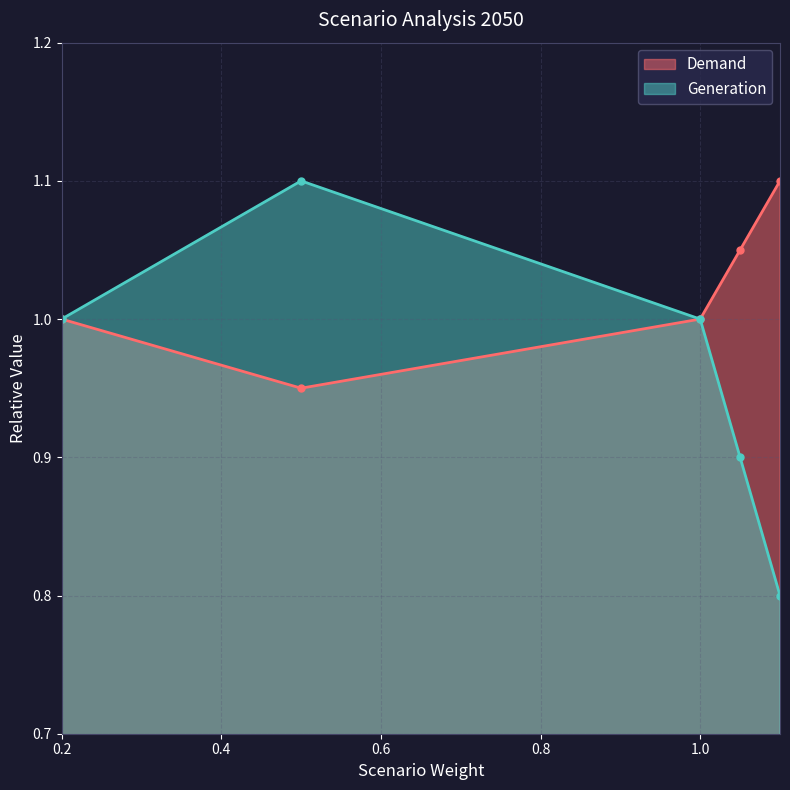

The value of Demand at 1.0 is 1.0. True or false?

True